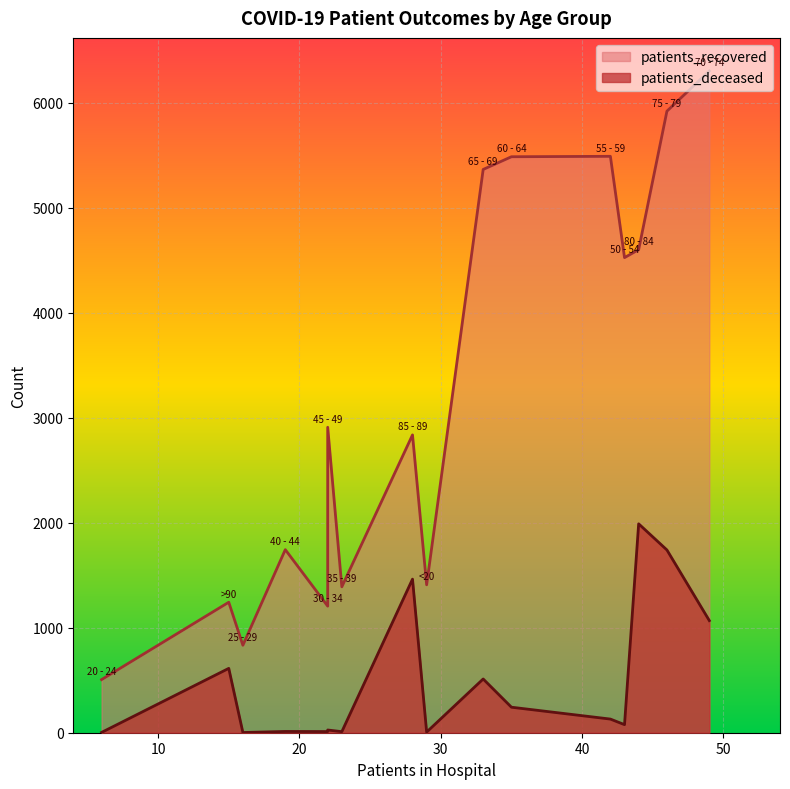

What is the difference between the patients_deceased values at 20 - 24 and 80 - 84?

1987